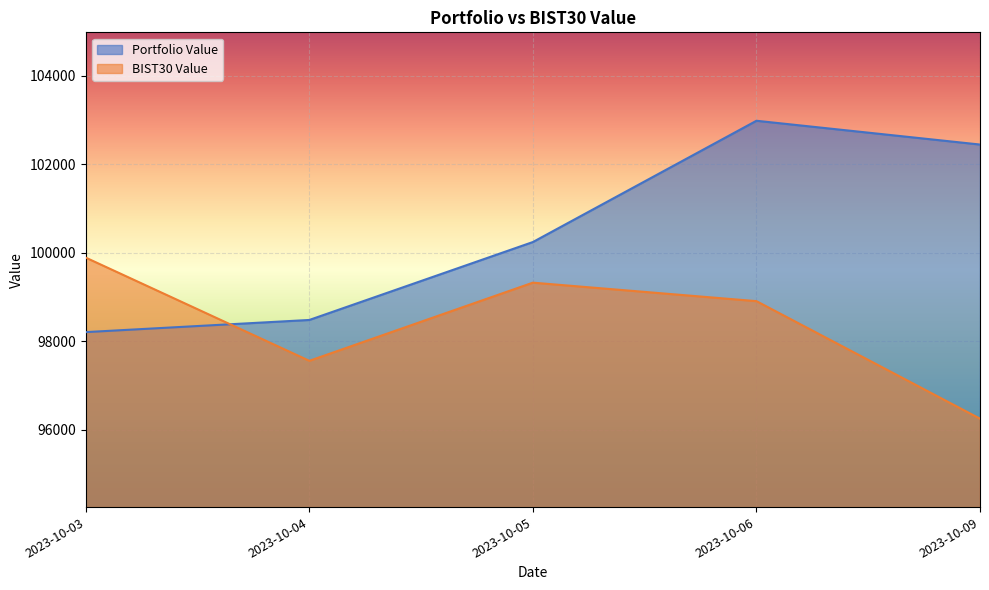

What value does the BIST30 Value series have at 2023-10-05?

99323.4